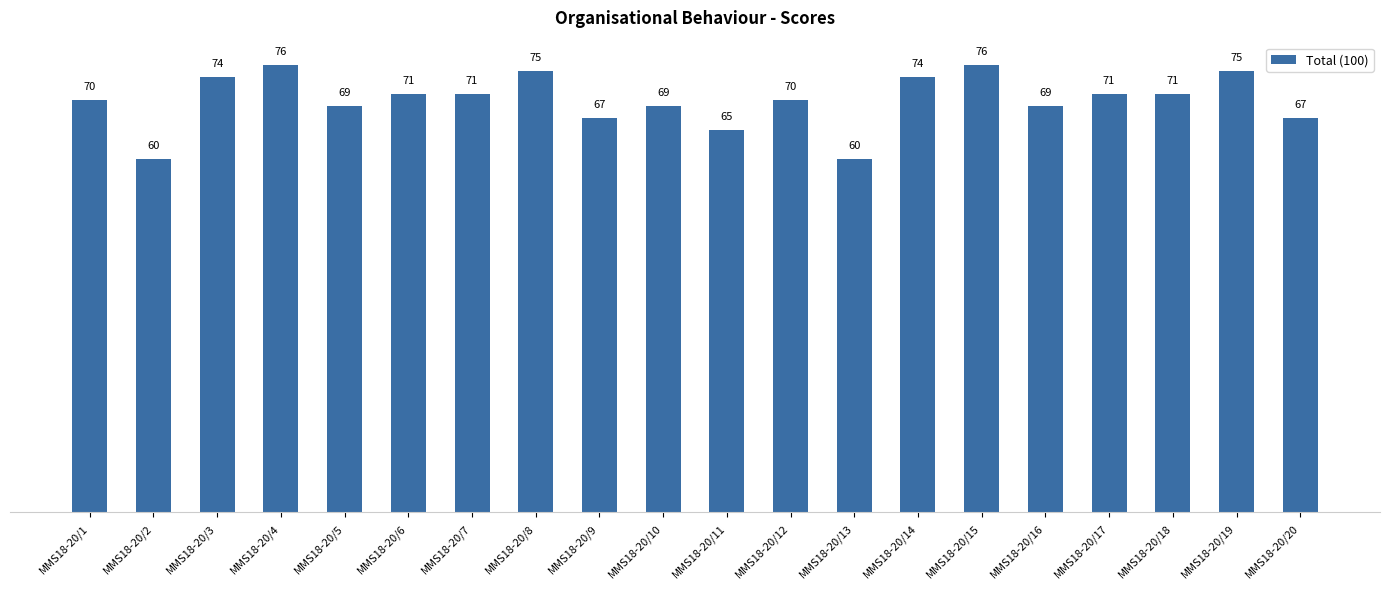

What is the approximate value at MMS18-20/9?

67